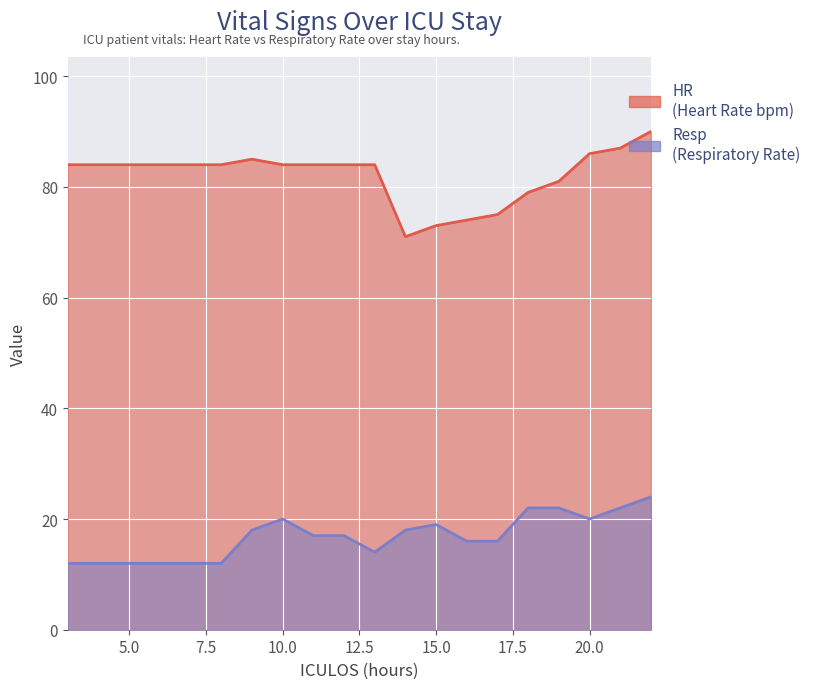

Between 3 and 5, which series saw the biggest shift?

HR